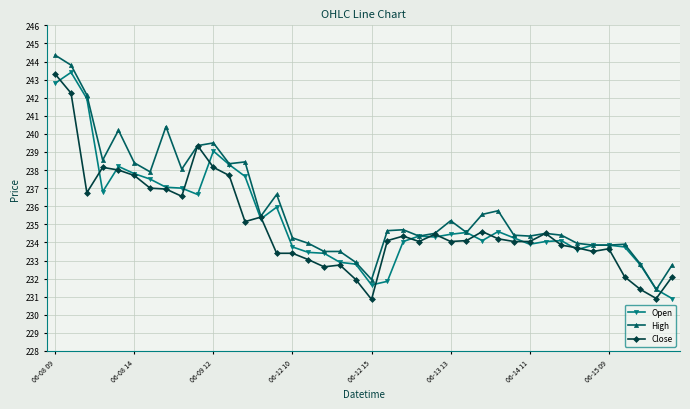

True or false: Close has more than 2 points higher than both neighbors.

True